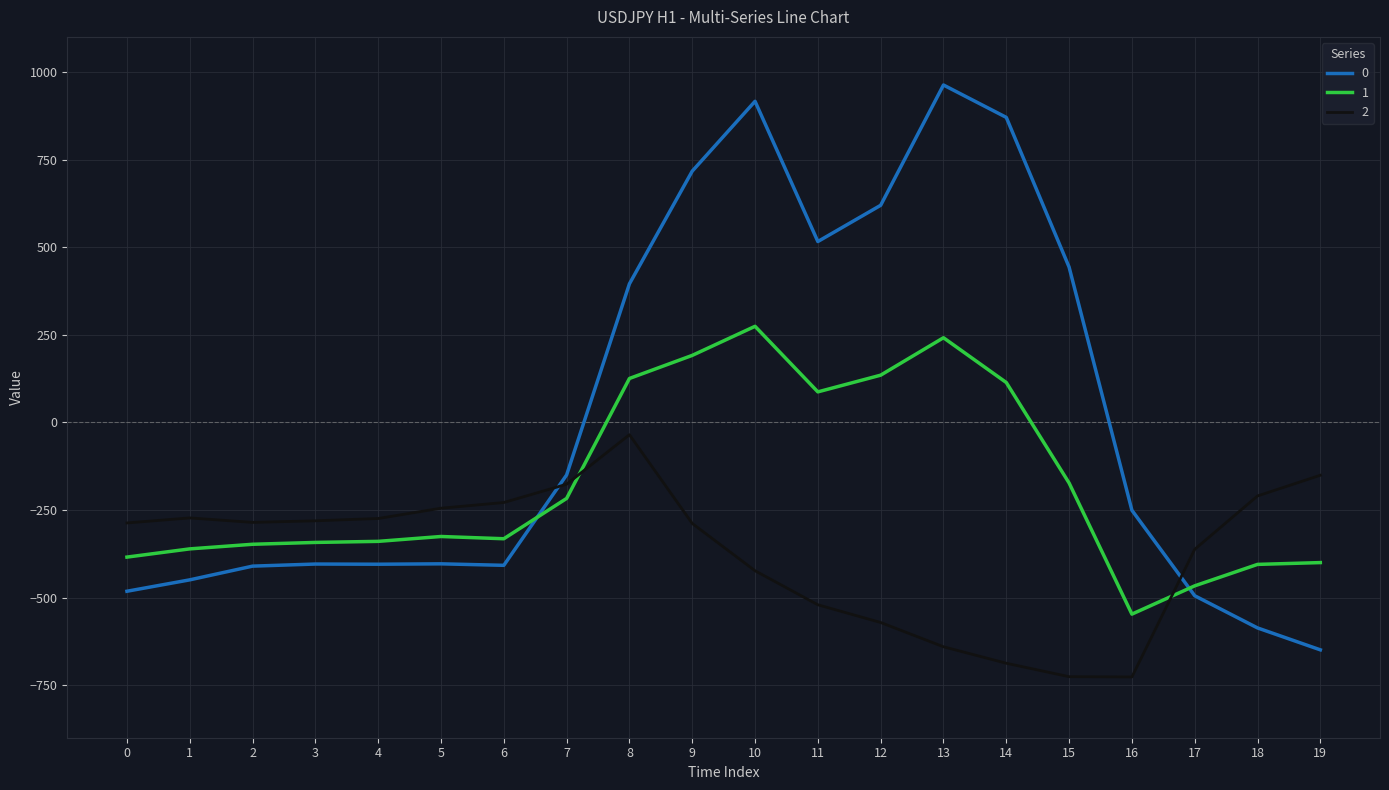

True or false: 0 and 2 intersect in this chart.

True